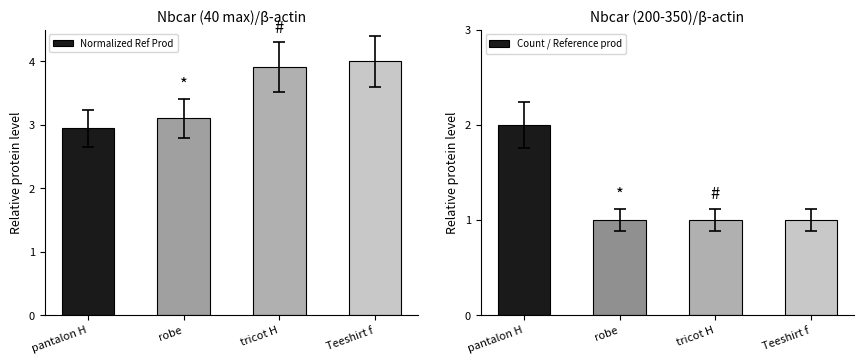

What position from the right is pantalon H?

4